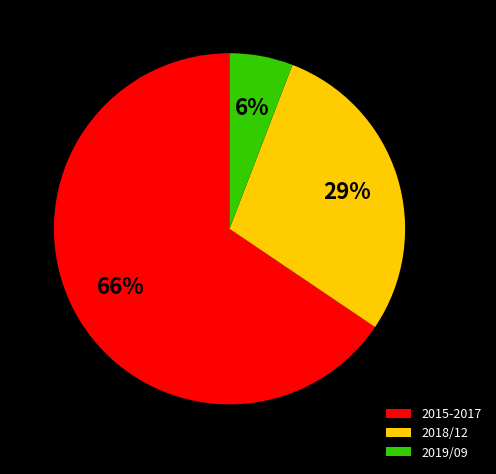

To the nearest percent, what is the combined percentage of 2015-2017 and 2019/09?

71%